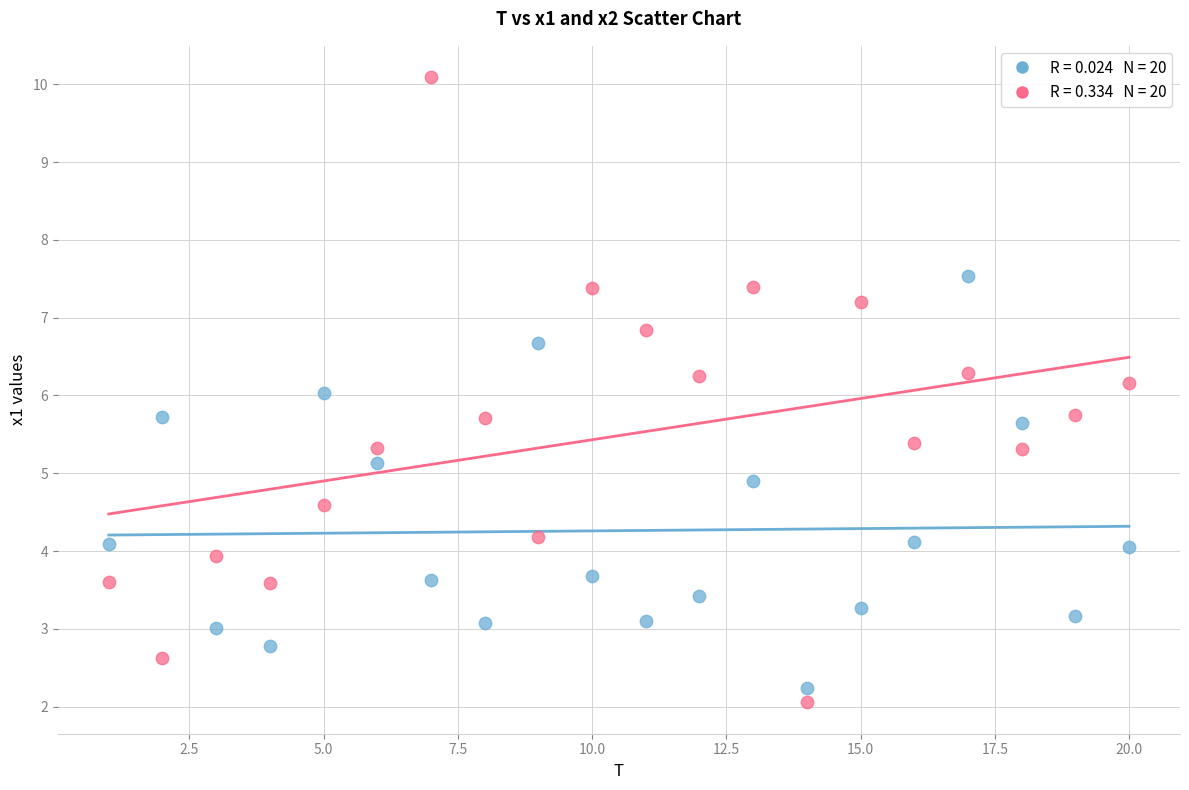

Across all data points, what is the range of X values (max minus min)?

19.0